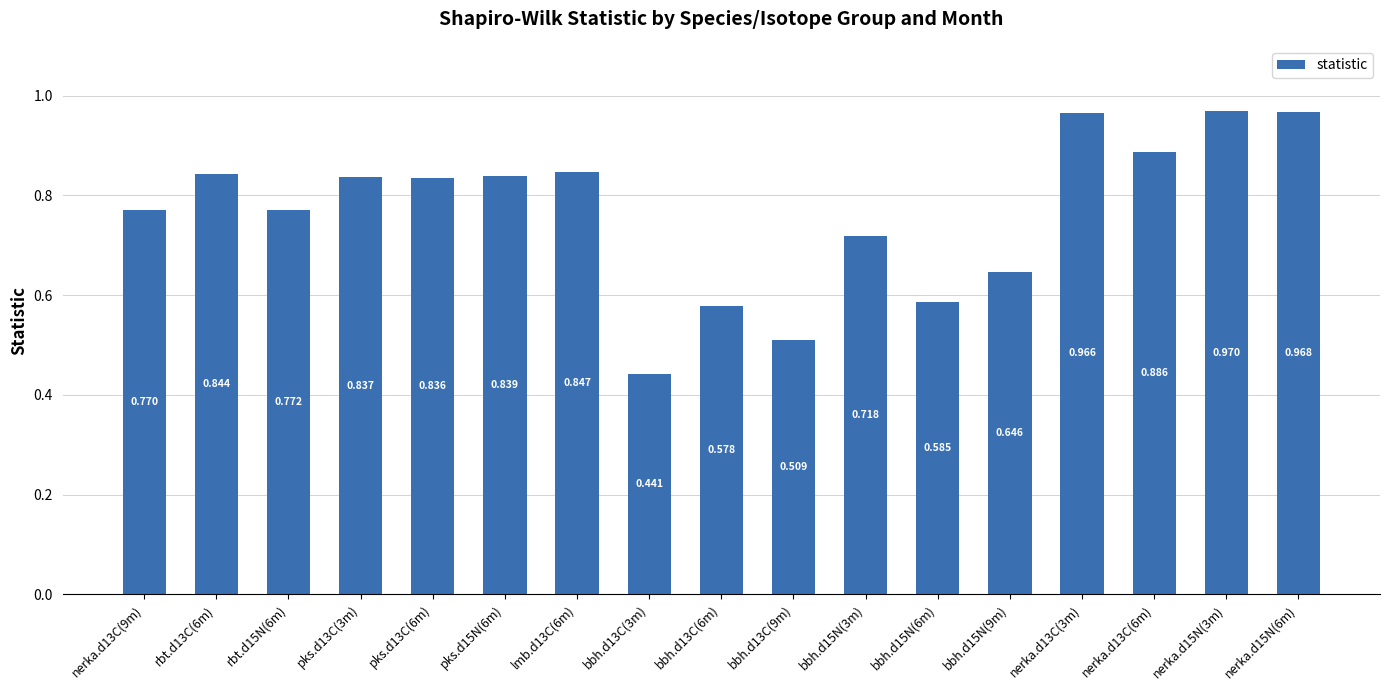

Does the chart contain any negative values?

No